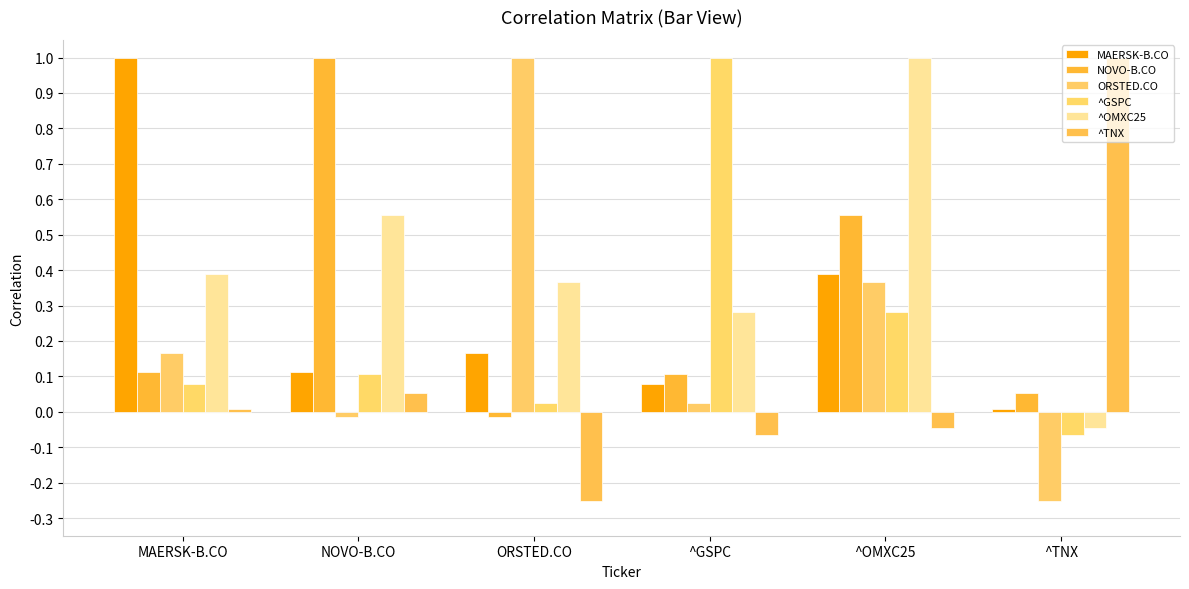

At how many categories does at least one series exceed 0?

6